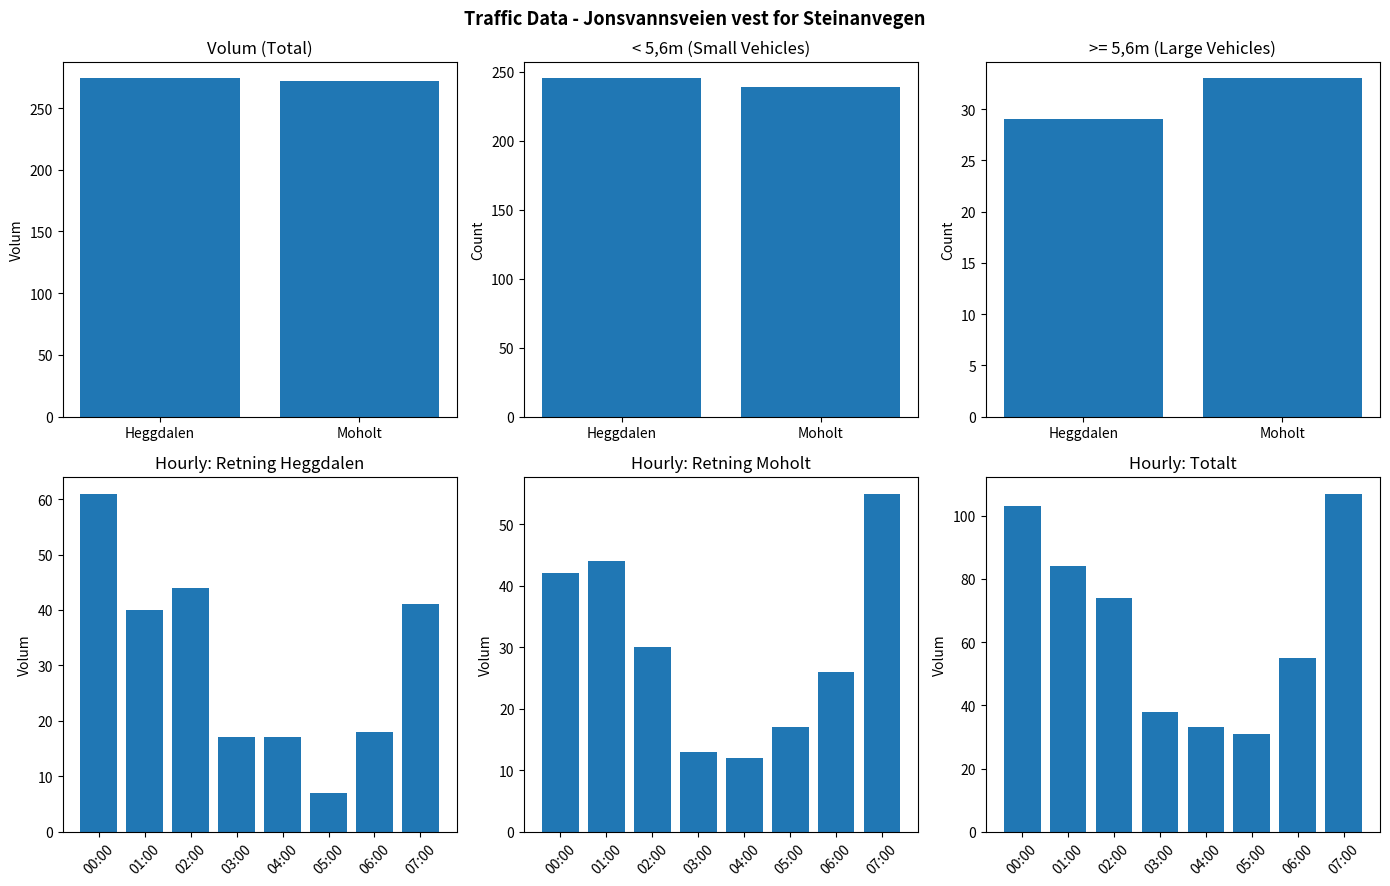

What is the difference between the highest and lowest values at 04:00?

21